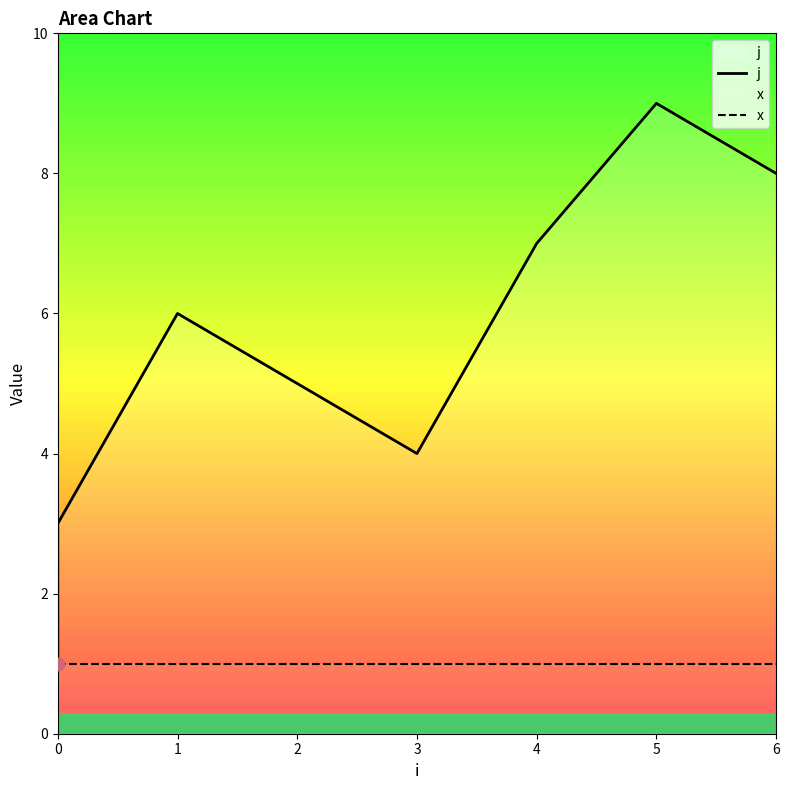

Which series has the largest Y range (max minus min)?

j